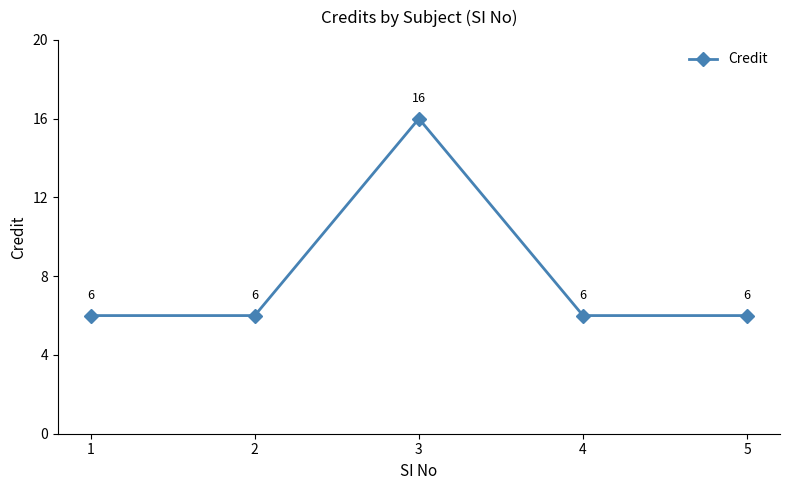

What is the value of the 4th point from the left?

6